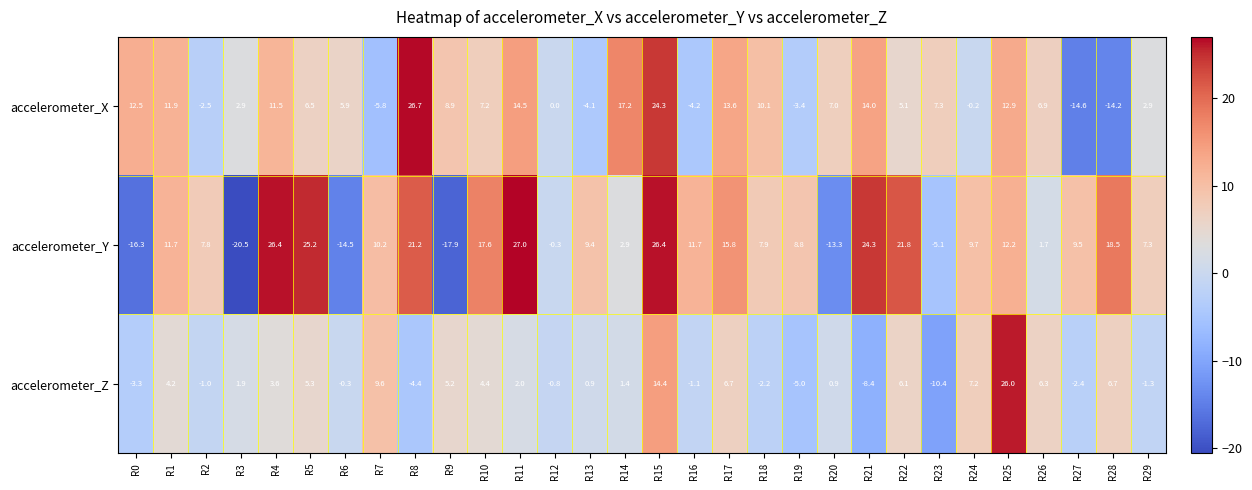

How many values in the accelerometer_X series are below 7?

15